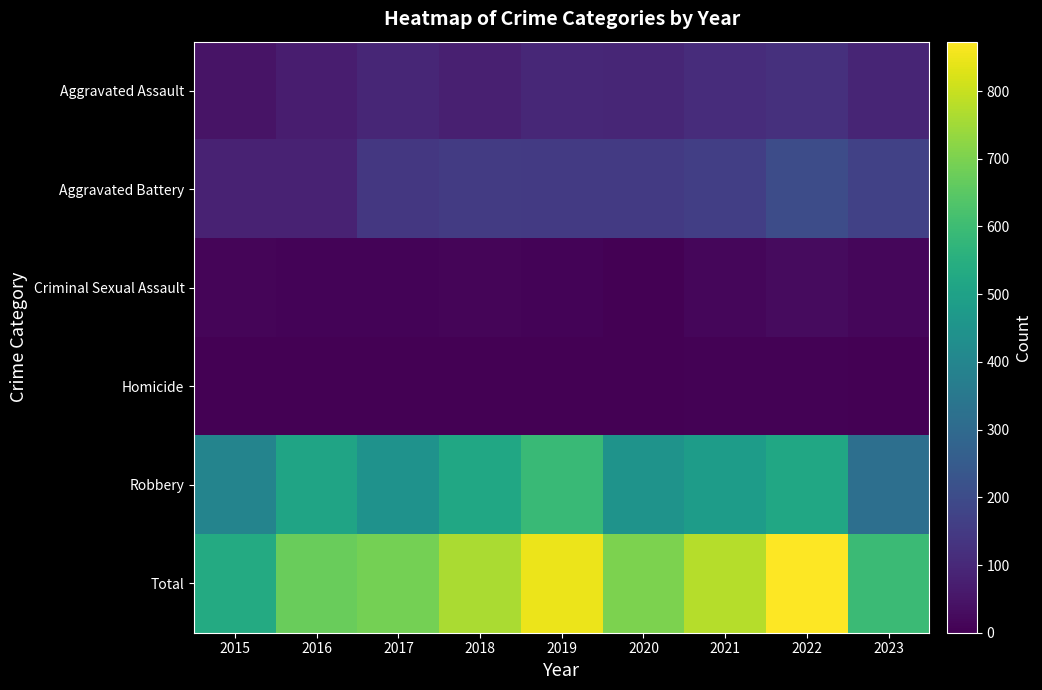

Which label corresponds to the smallest value in the chart?

2015